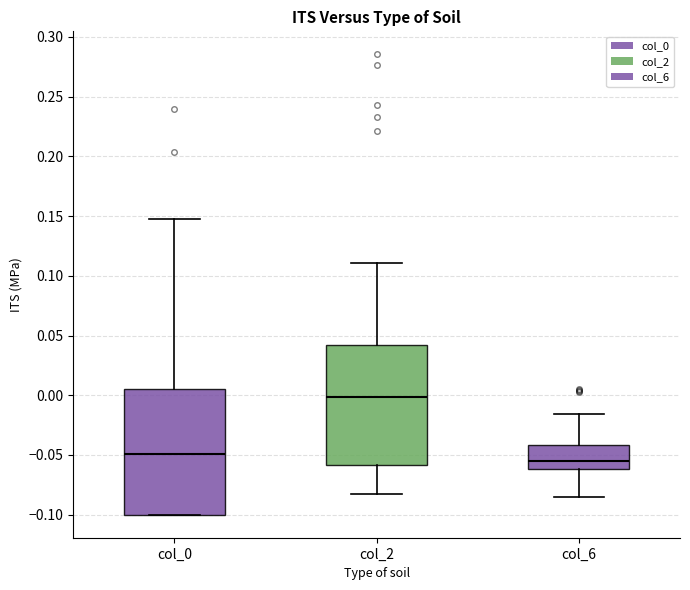

Reading left to right, transcribe this box plot: for each box, give where its median line is, the range the box spans, and where its two whiskers end, as read against the y-axis. The values are not printed on the chart, so give them approximately, as read against the axis.

col_0: median -0.050, box -0.100 to 0.005, whiskers -0.100 to 0.145
col_2: median 0.000, box -0.060 to 0.040, whiskers -0.085 to 0.110
col_6: median -0.055, box -0.060 to -0.040, whiskers -0.085 to -0.015